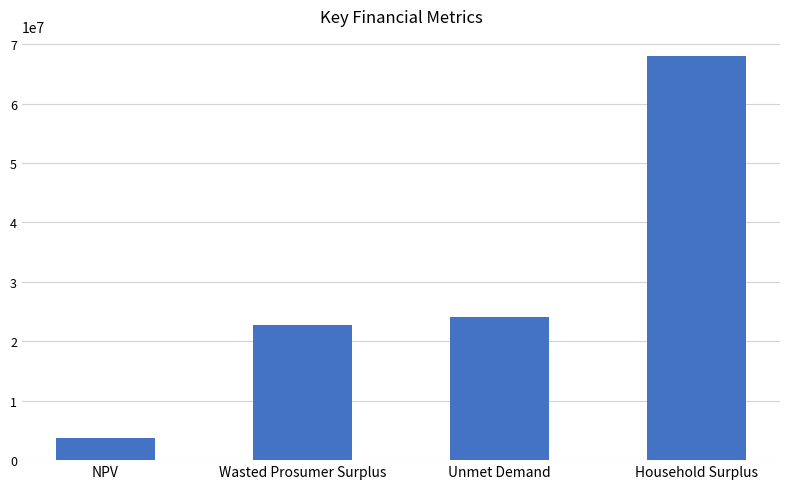

What is the smallest value displayed?

3751366.7